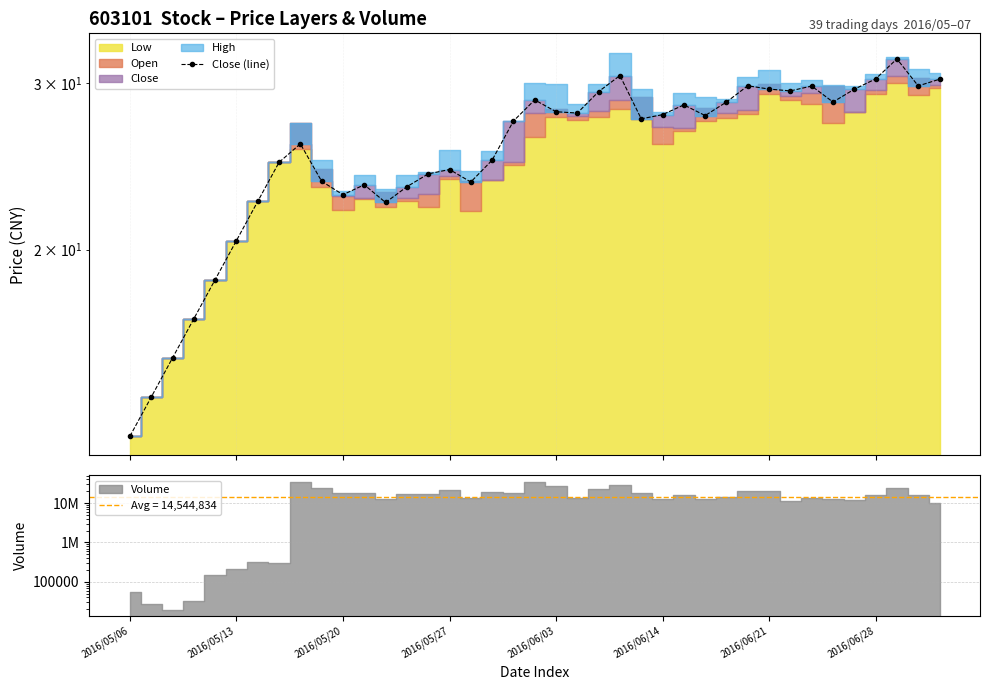

Which has a higher value, 33 or 21?

33